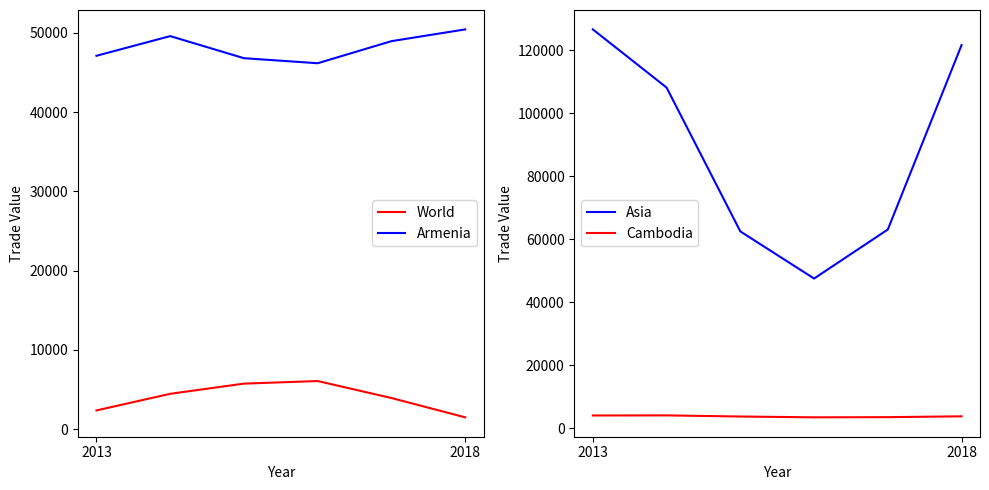

Is the value of Asia at 4 greater than the value of Cambodia at 2013?

Yes